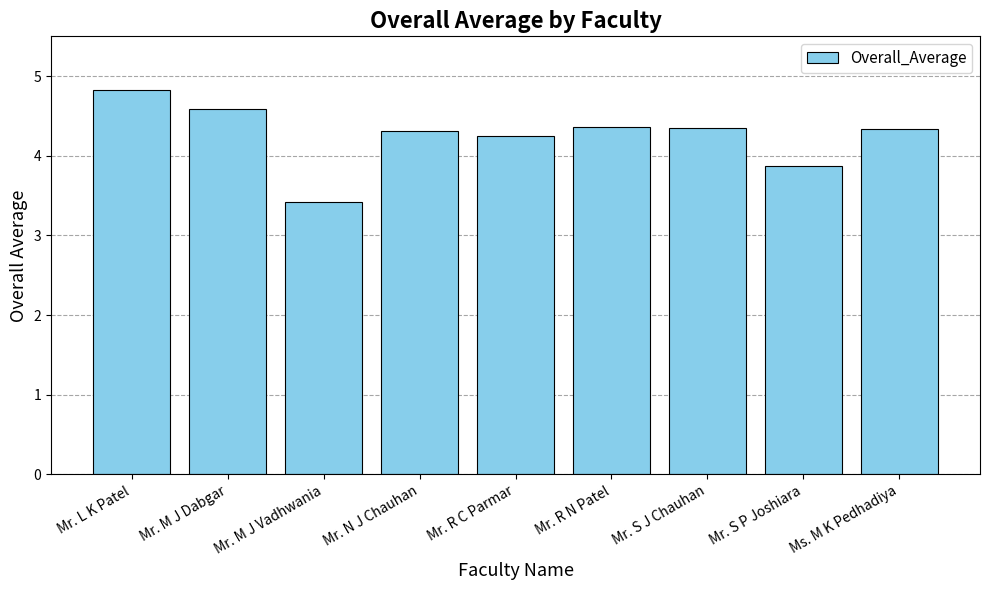

Approximately how many times larger is the value at Mr. N J Chauhan compared to Mr. M J Vadhwania?

1.3